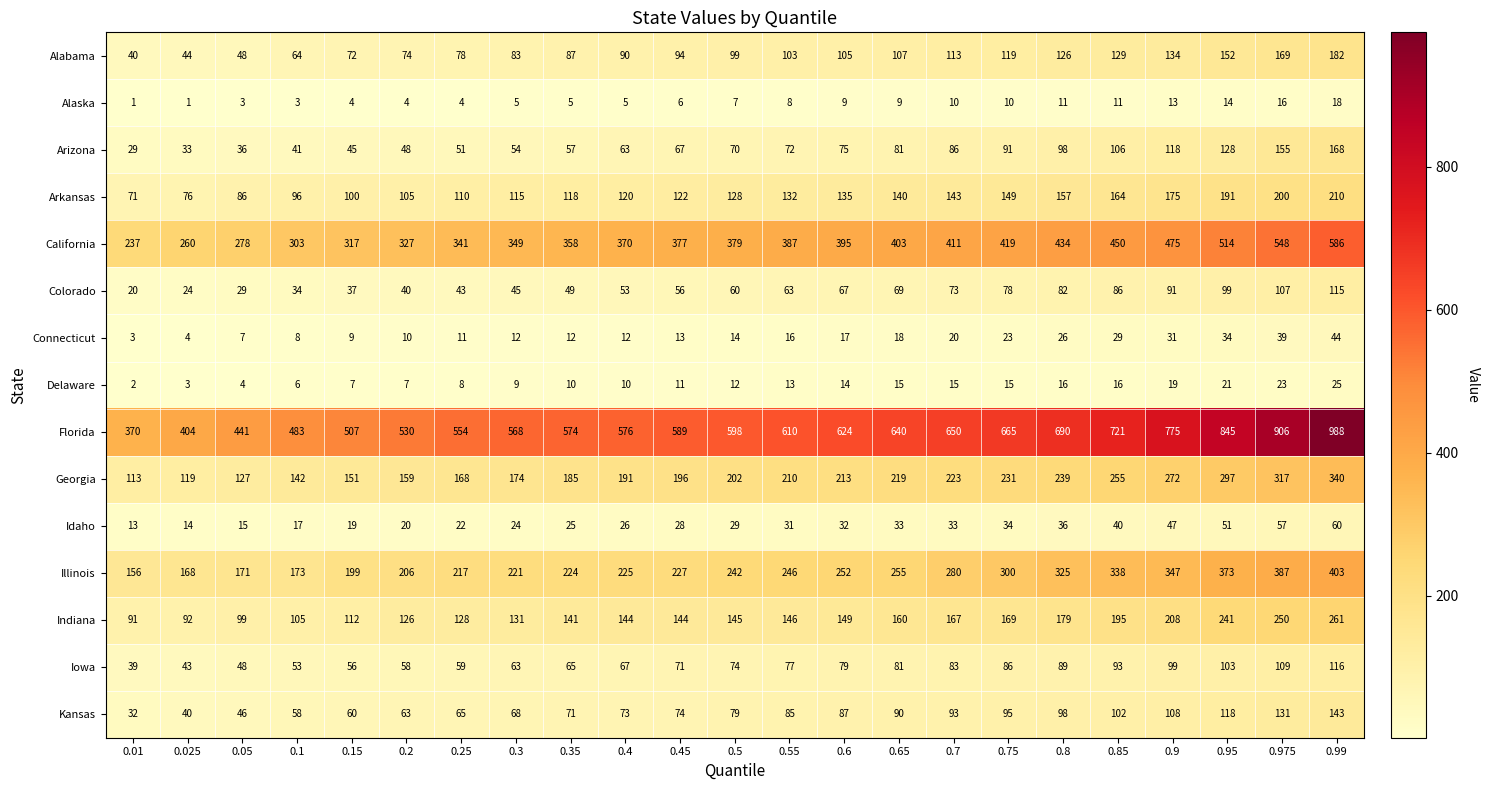

What is the sum of all Indiana values?

3583